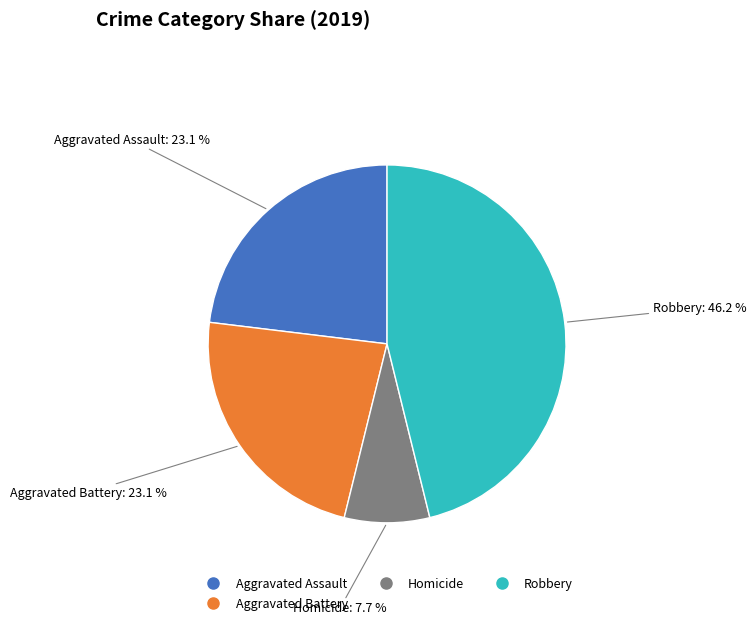

To the nearest percent, what is the difference between the largest and smallest slice percentages?

38%